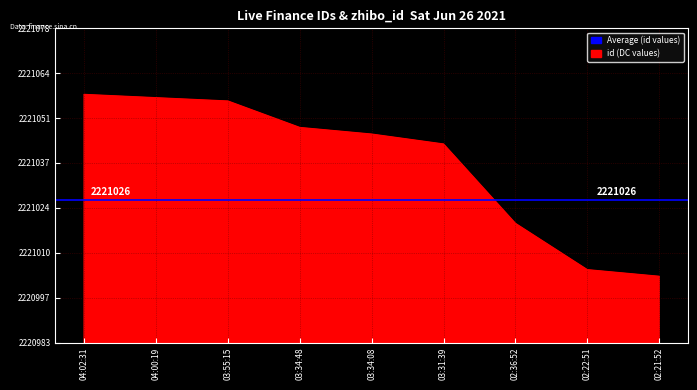

How many values exceed 2221046?

4